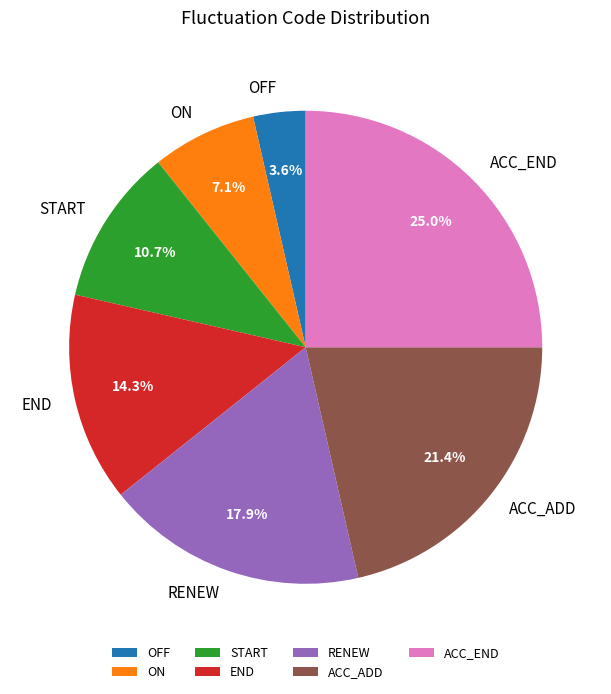

How many segments does this pie chart have?

7